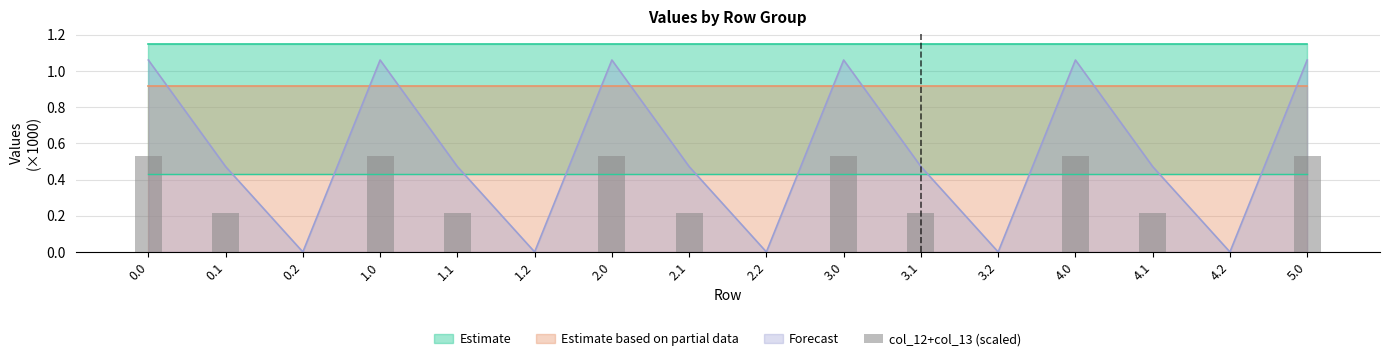

What is the difference between the maximum and minimum values?

0.5